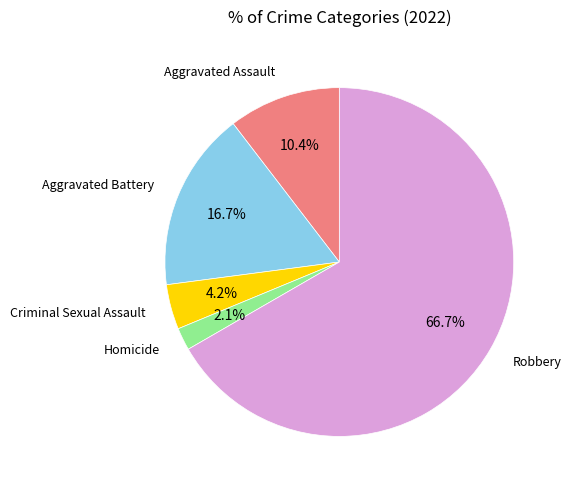

Is there any slice that represents more than half of the pie?

Yes